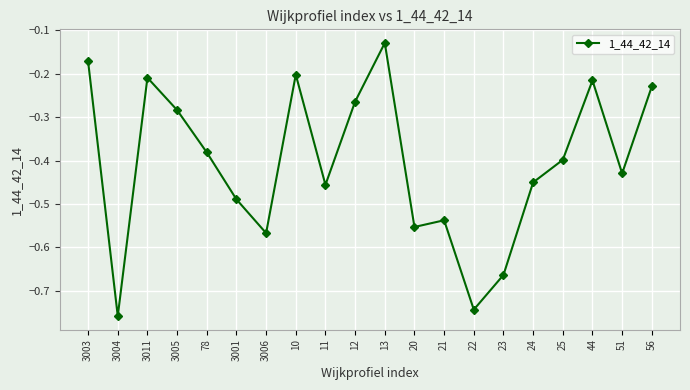

Which has a higher value, 21 or 23?

21